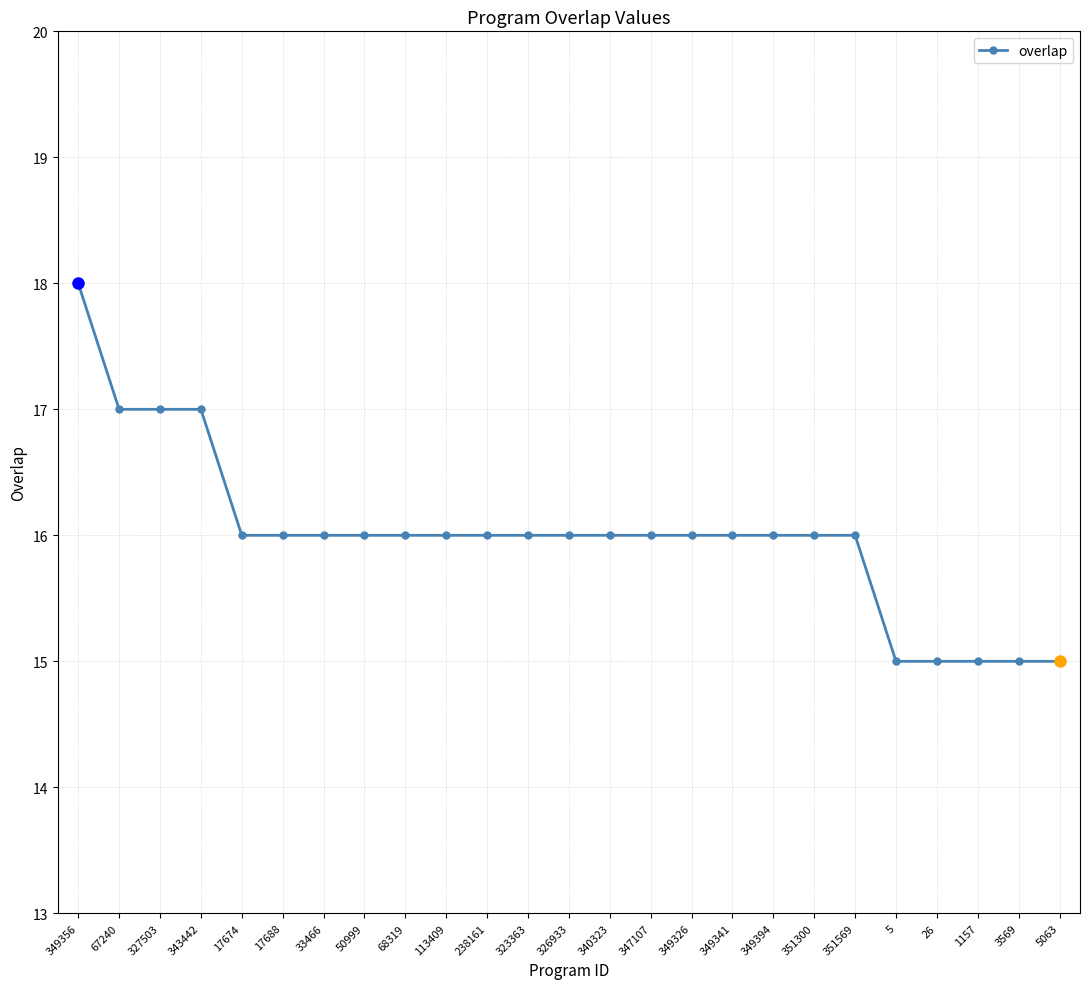

What is the sum of the values at 33466 and 68319?

32